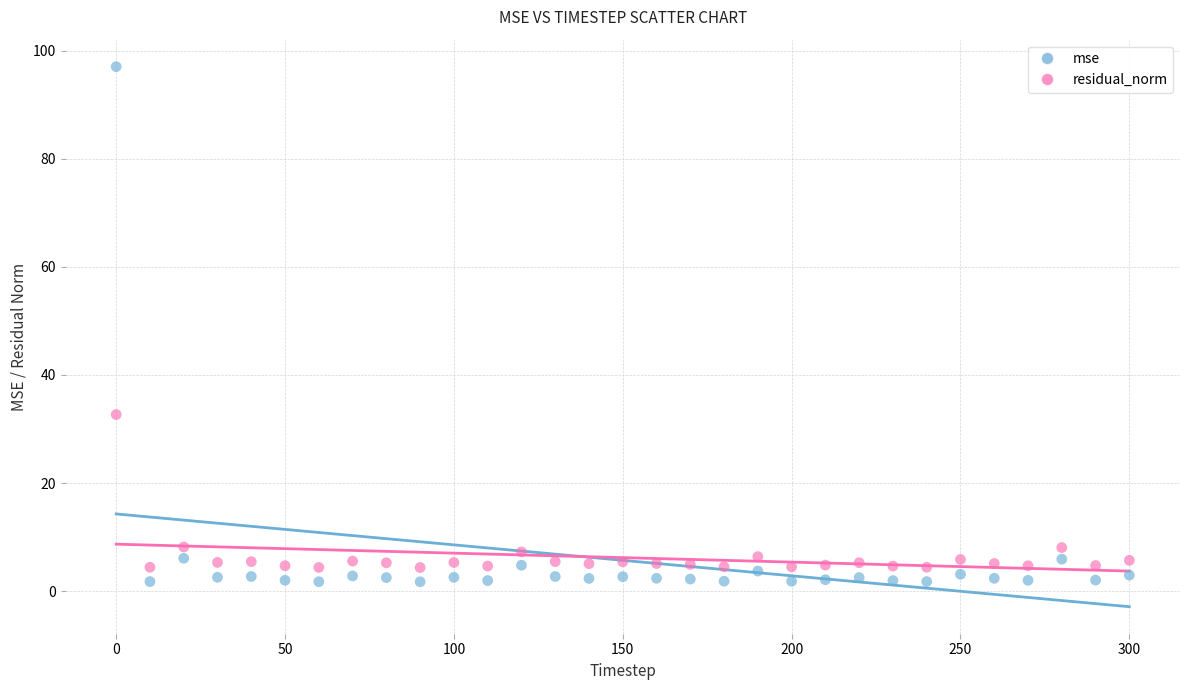

What are all the series names shown in the legend?

mse, residual_norm